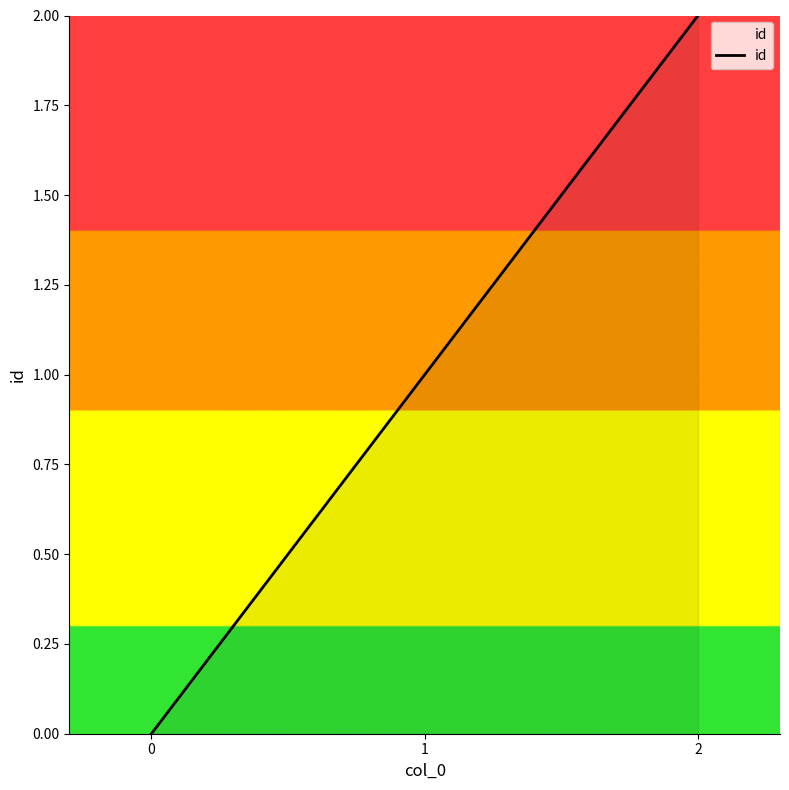

Where is the data nearest to the value 1?

1